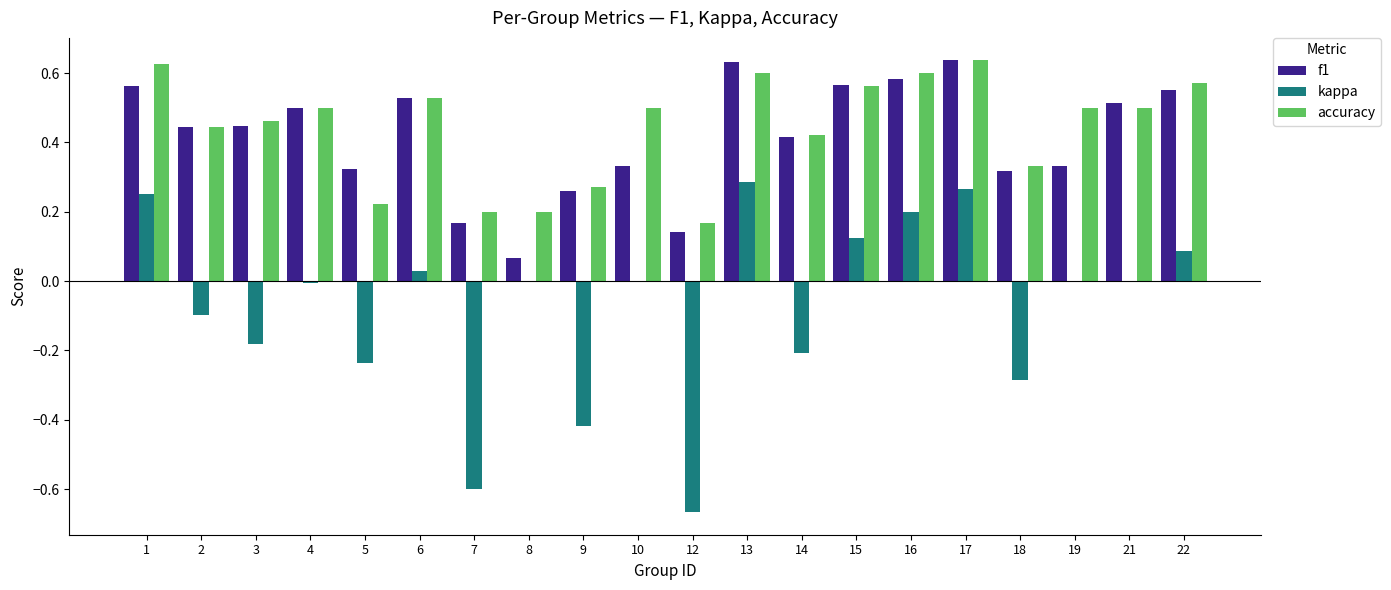

What is the sum of the accuracy values at 22 and 8?

0.8